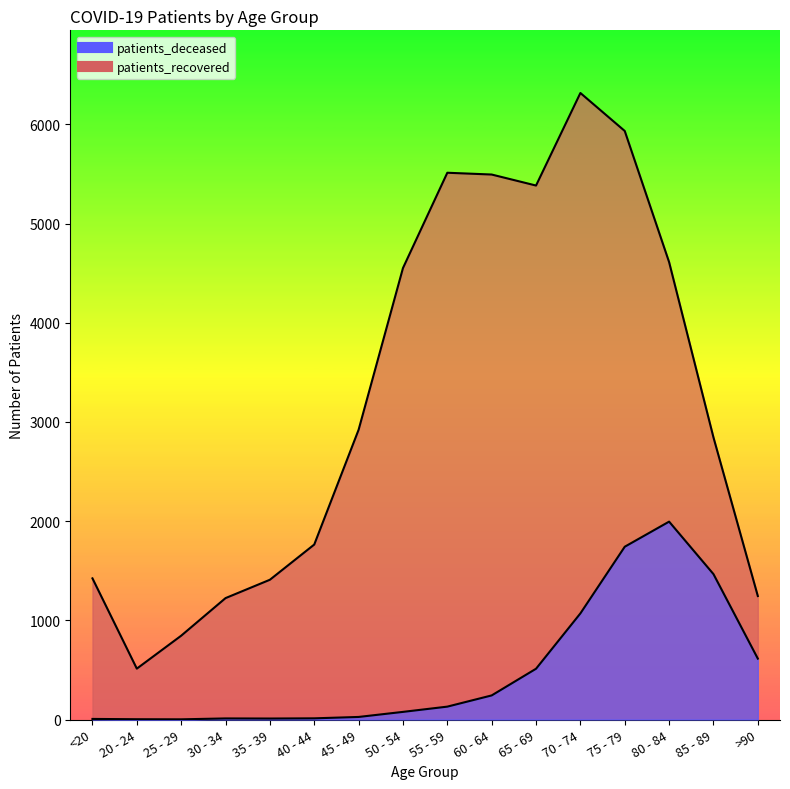

Reading right to left, what are all the values shown in this chart?

patients_deceased: 614	1466	1995	1742	1070	512	243	130	77	26	12	10	11	2	3	6
patients_recovered: 1245	2844	4611	5933	6316	5383	5494	5512	4551	2921	1764	1409	1224	845	513	1423